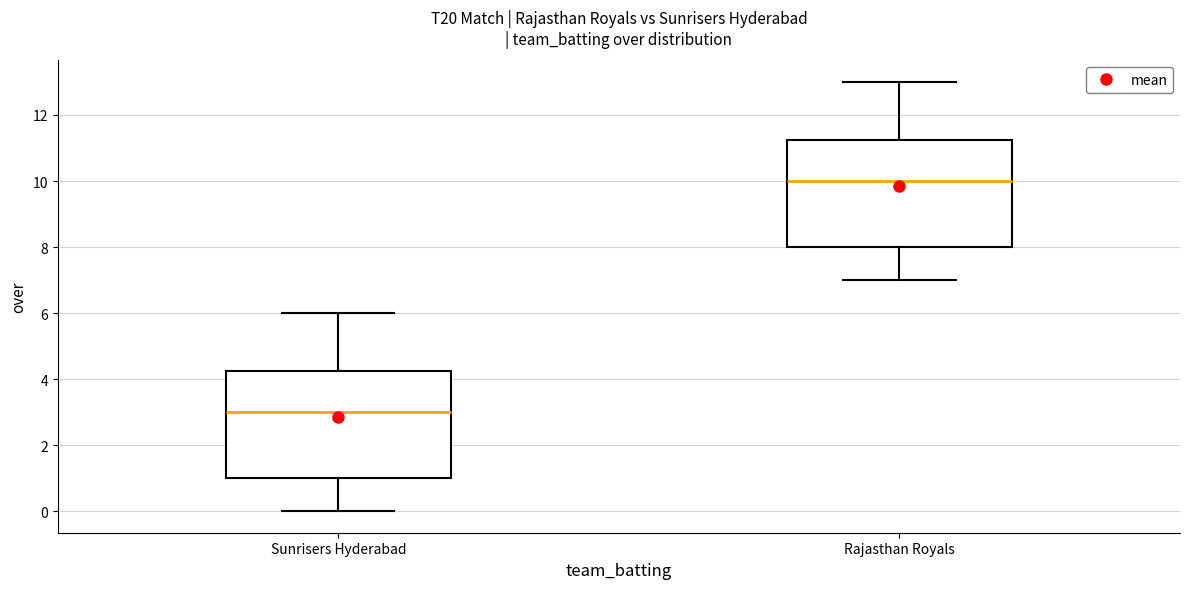

Reading left to right, transcribe this box plot: for each box, give where its median line is, the range the box spans, and where its two whiskers end, as read against the y-axis. The values are not printed on the chart, so give them approximately, as read against the axis.

Sunrisers Hyderabad: median 3.0, box 1.0 to 4.2, whiskers 0.0 to 6.0
Rajasthan Royals: median 10.0, box 8.0 to 11.2, whiskers 7.0 to 13.0